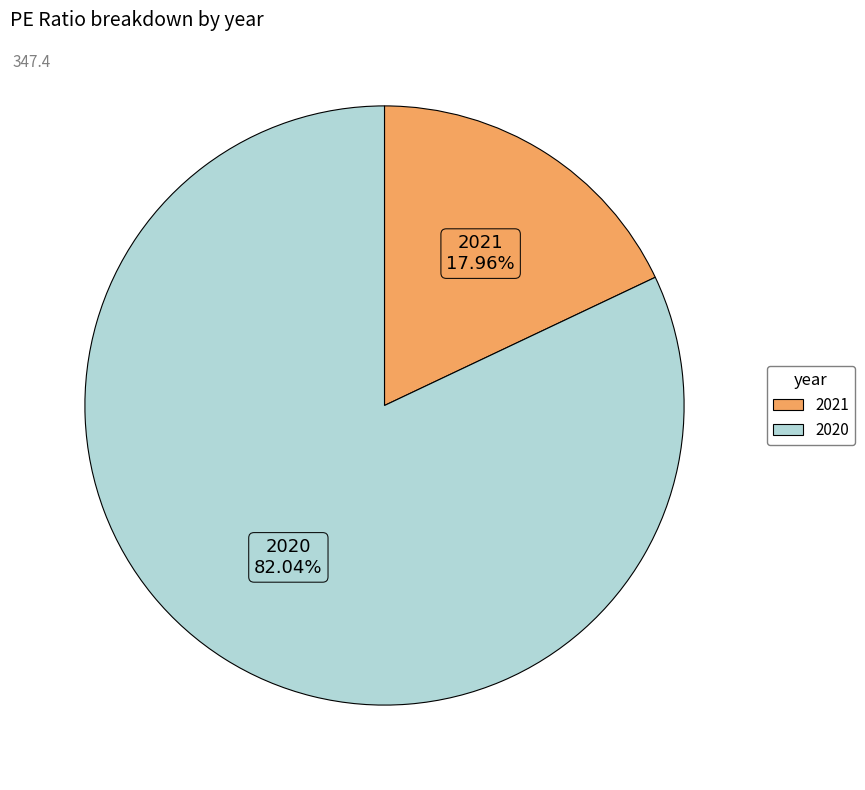

What portion of the pie excludes 2020?

18.0%